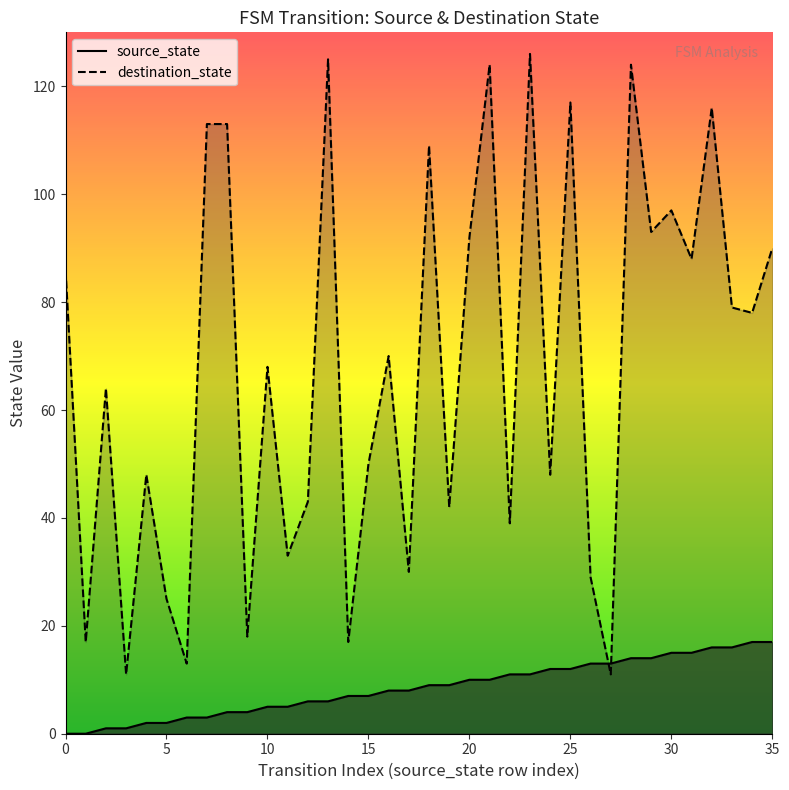

Where is destination_state_line nearest to the value 68?

10